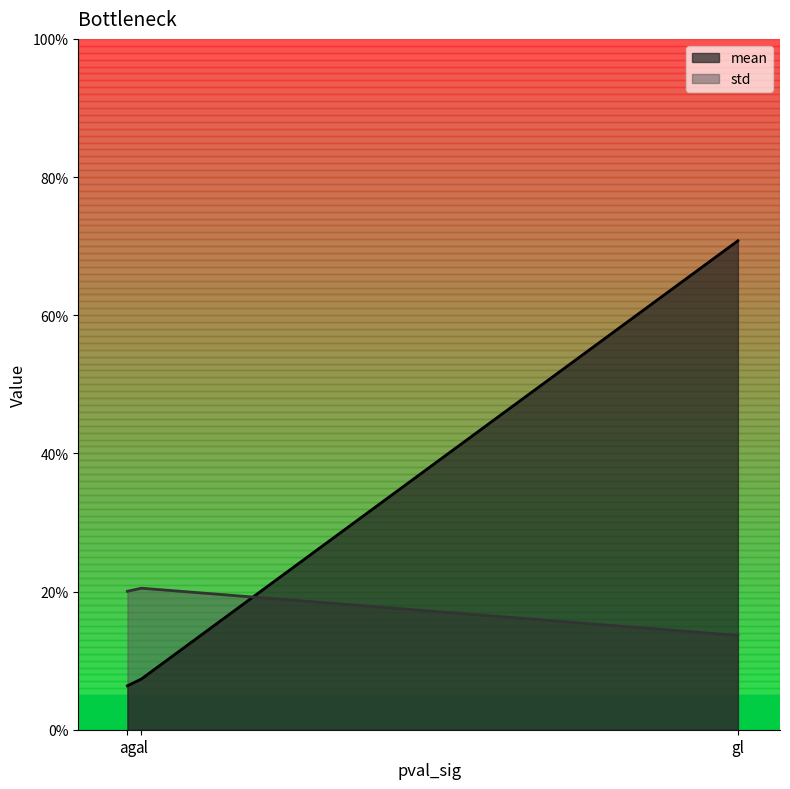

What is the total value across all series at ag?

0.3